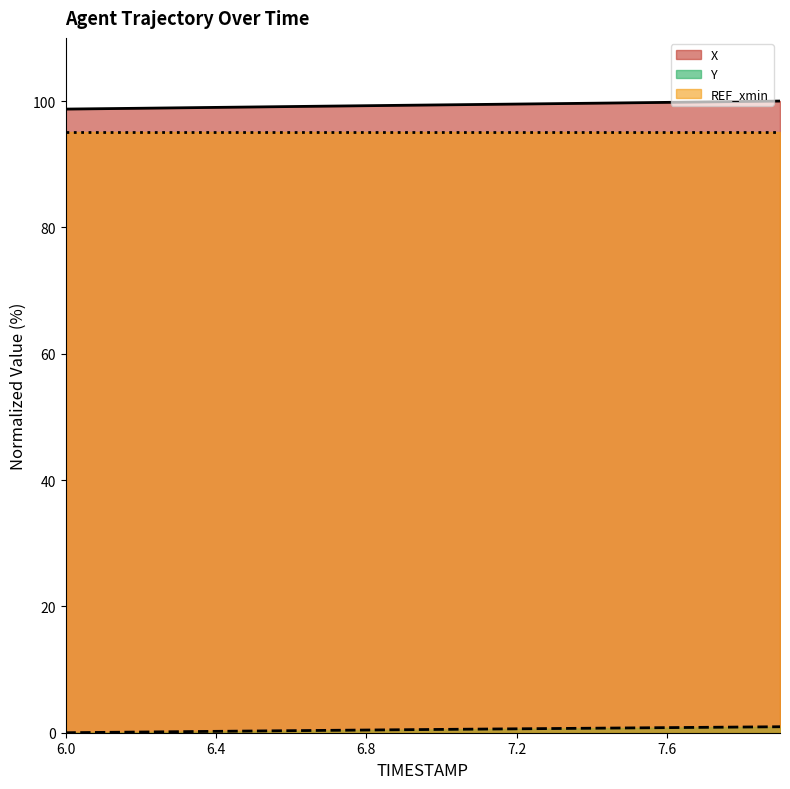

True or false: REF_xmin has a value of 95.1 at 6.4.

True